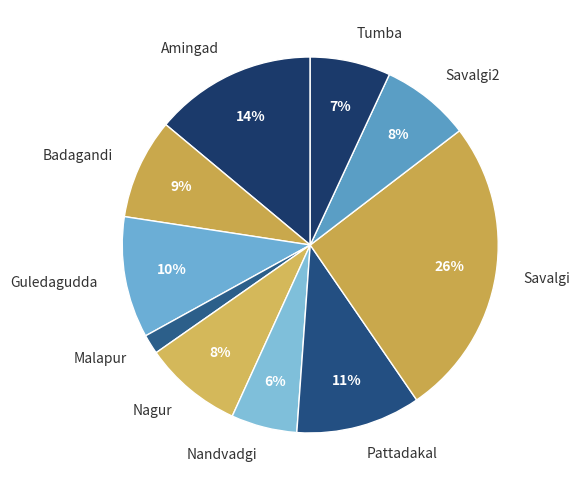

Which has a higher value, Savalgi or Nandvadgi?

Savalgi